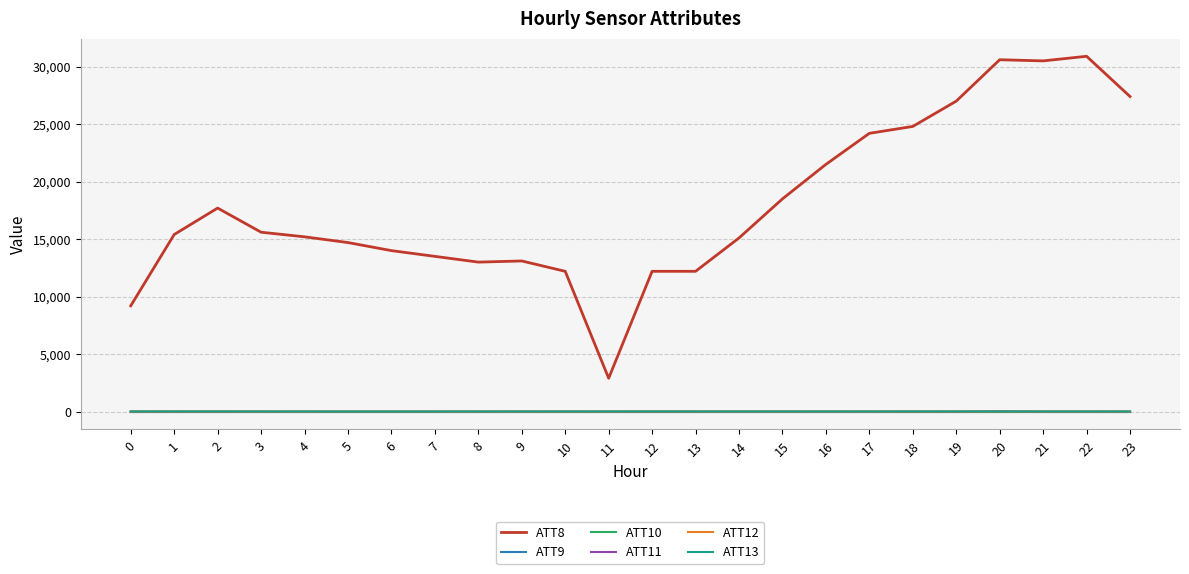

Reading left to right, transcribe all the data shown in this chart.

ATT8: 9200.0	15400.0	17700.0	15600.0	15200.0	14700.0	14000.0	13500.0	13000.0	13100.0	12200.0	2900.0	12200.0	12200.0	15100.0	18500.0	21500.0	24200.0	24800.0	27000.0	30600.0	30500.0	30900.0	27400.0
ATT9: -10.0	-10.0	-10.0	-10.0	-10.0	-10.0	-10.0	-10.0	-10.0	-10.0	-10.0	-10.0	-10.0	-10.0	-10.0	-10.0	-10.0	-10.0	-10.0	-10.0	-10.0	-10.0	-10.0	-10.0
ATT10: -10.0	-10.0	-10.0	-10.0	-10.0	-10.0	-10.0	-10.0	-10.0	-10.0	-10.0	-10.0	-10.0	-10.0	-10.0	-10.0	-10.0	-10.0	-10.0	-10.0	-10.0	-10.0	-10.0	-10.0
ATT11: -10.0	-10.0	-10.0	-10.0	-10.0	-10.0	-10.0	-10.0	-10.0	-10.0	-10.0	-10.0	-10.0	-10.0	-10.0	-10.0	-10.0	-10.0	-10.0	-10.0	20.1	-10.0	-10.0	-10.0
ATT12: 4.0	2.4	2.6	1.1	1.2	1.3	1.0	0.4	0.4	0.9	1.3	1.0	2.7	2.7	3.3	2.8	2.6	2.4	1.9	2.1	2.3	3.1	3.4	3.3
ATT13: 11.5	12.5	12.8	10.7	9.4	8.4	7.9	8.4	9.9	10.9	11.6	12.0	12.1	11.6	10.6	11.3	10.5	11.0	13.4	13.1	12.4	11.4	11.1	11.4